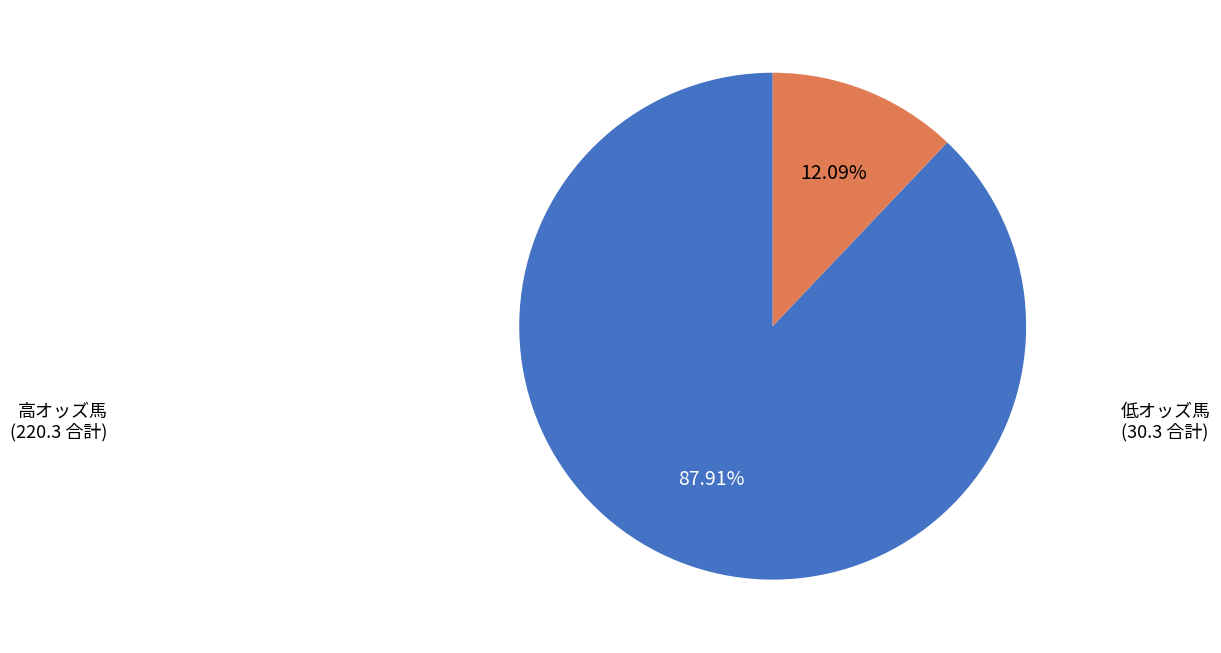

Does any single category account for the majority?

Yes